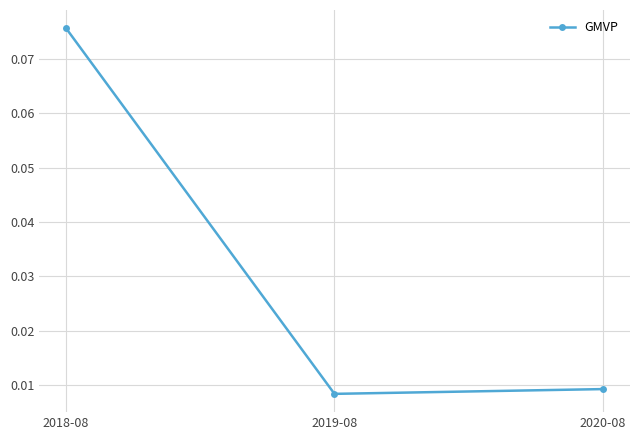

At which category does the chart reach its peak across all series?

2018-08